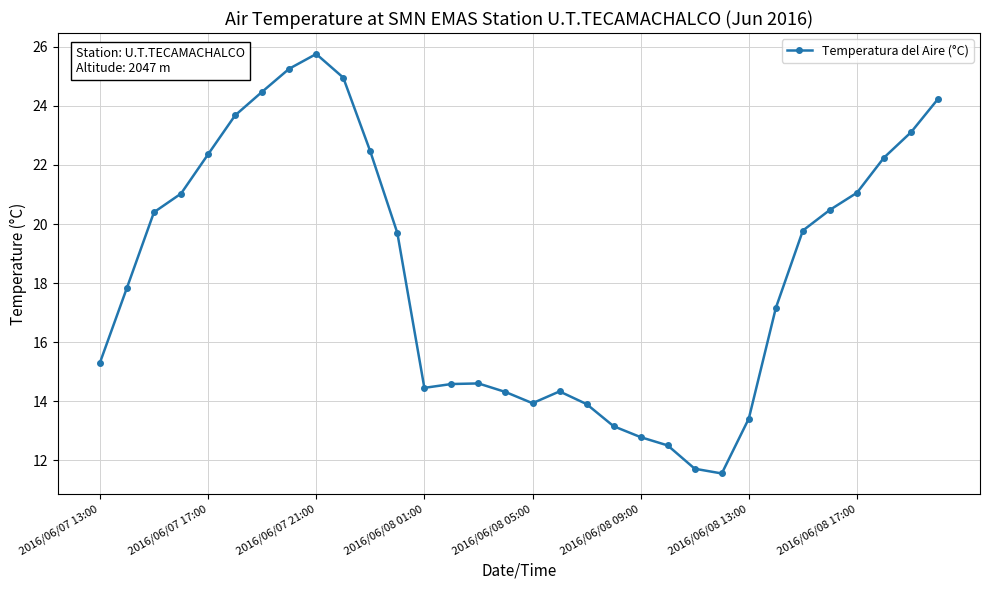

True or false: there are more than 1 points higher than both neighbors.

True